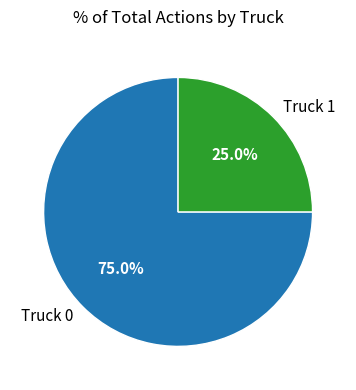

Does Truck 0 represent more than half of the total?

Yes